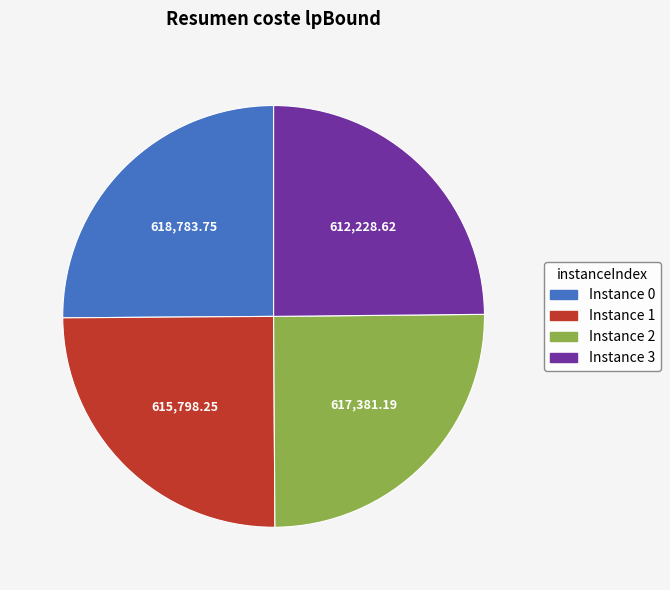

Is there any slice that represents more than half of the pie?

No